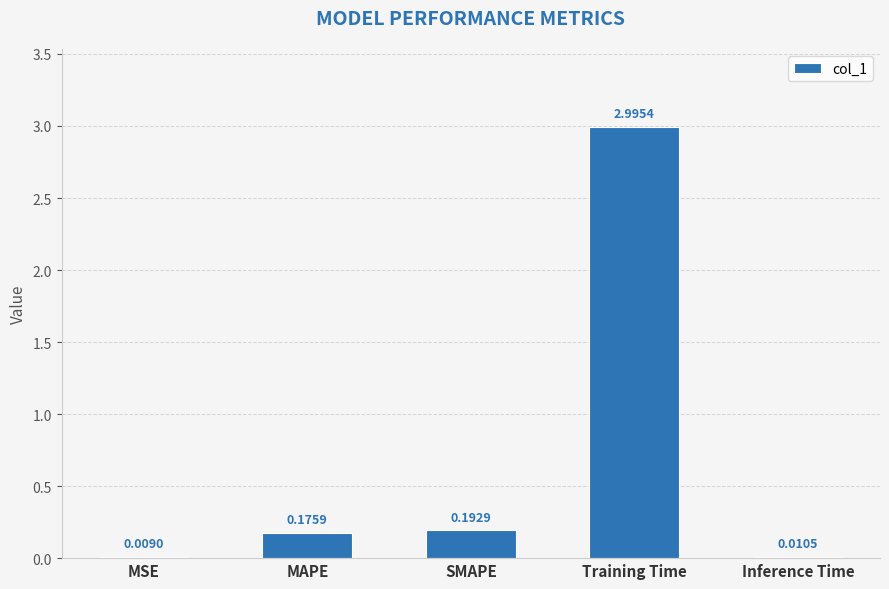

Are the bars horizontal?

No